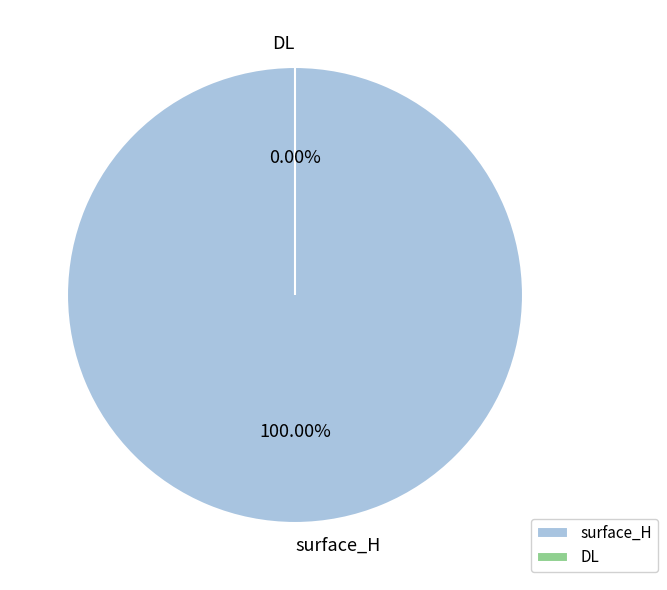

What percentage do surface_H and DL together represent?

100.0%